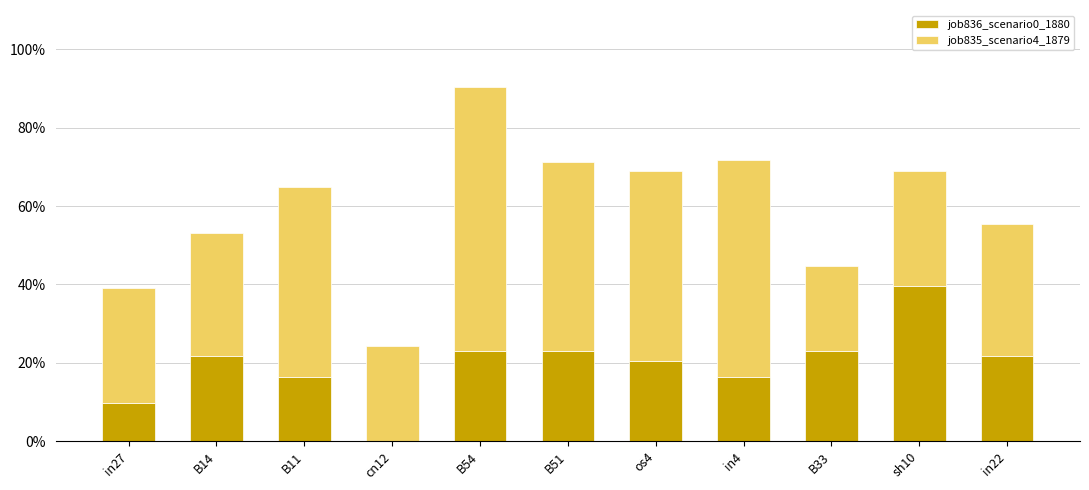

Rank the series at B14 from lowest to highest value.

job836_scenario0_1880, job835_scenario4_1879